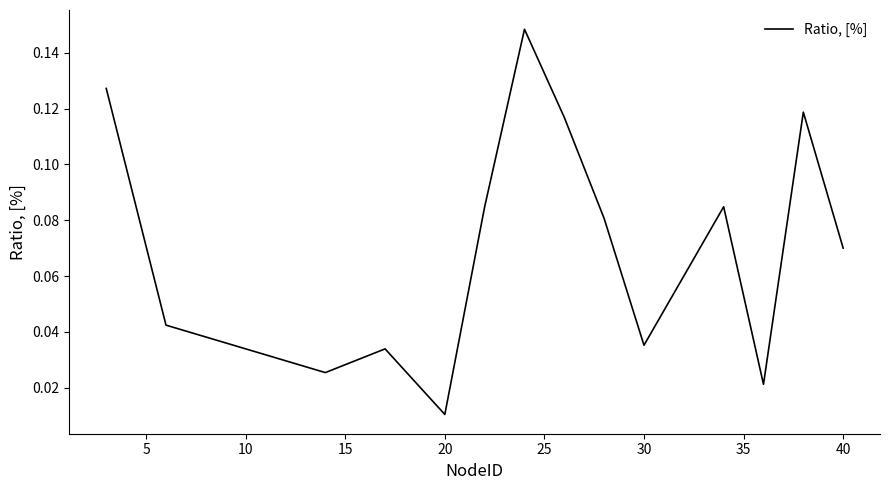

At which category does the chart reach its minimum across all series?

20